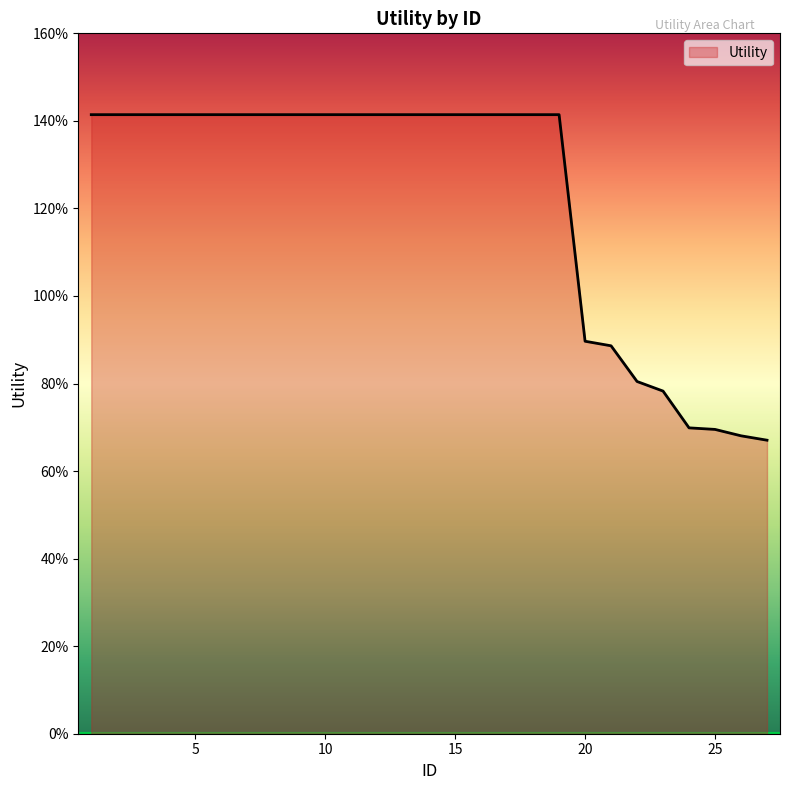

Is this an area chart (filled region under the line)?

Yes